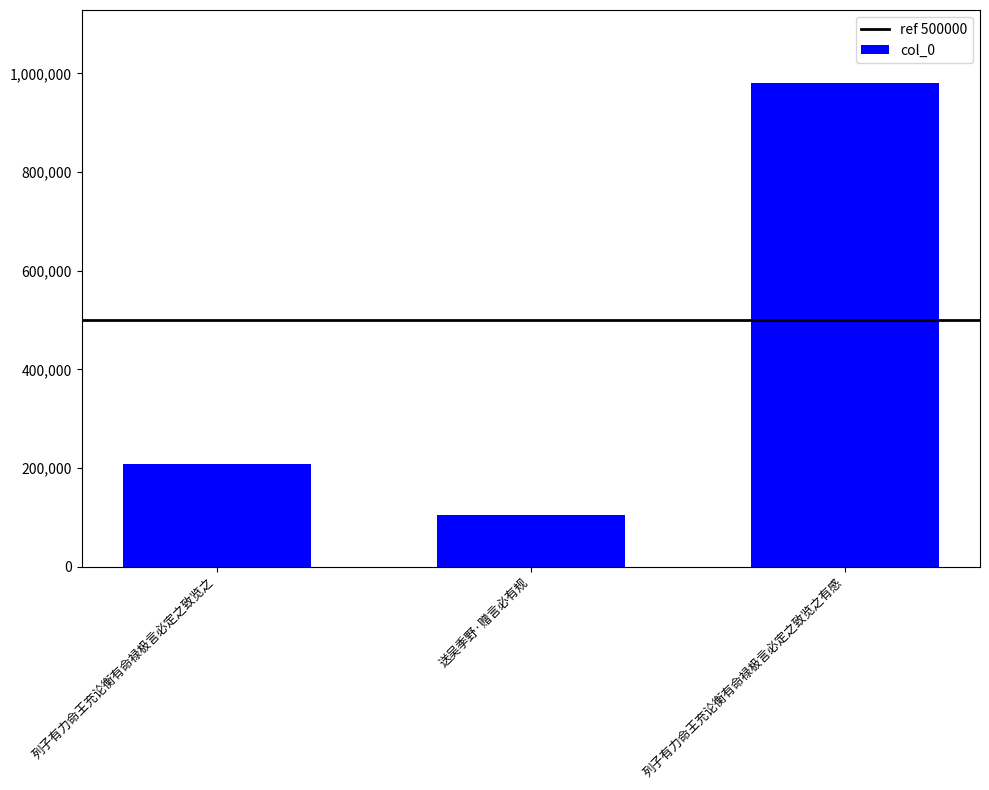

What is the value of the 3rd bar from the left?

981265